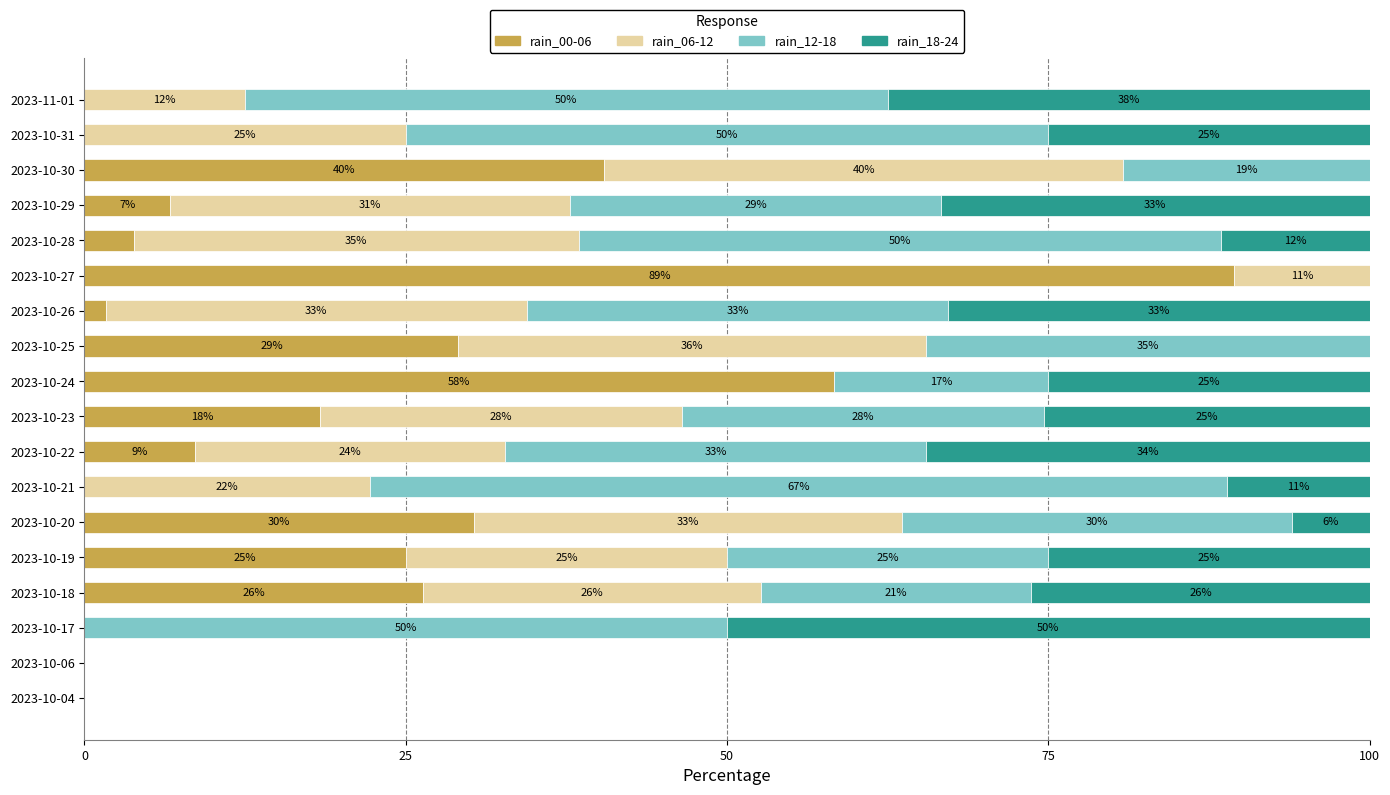

What are all the series names shown in the legend?

rain_00-06, rain_06-12, rain_12-18, rain_18-24